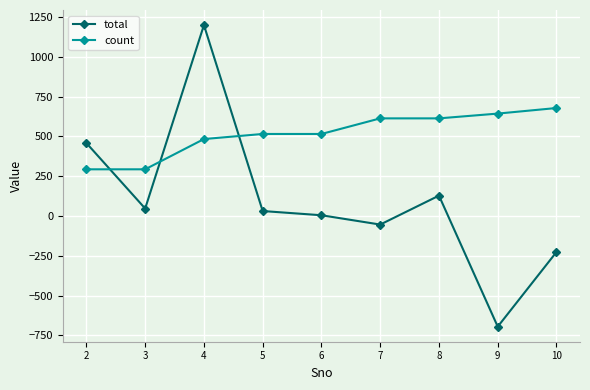

What is the spread (max minus min) of values at 3?

246.3